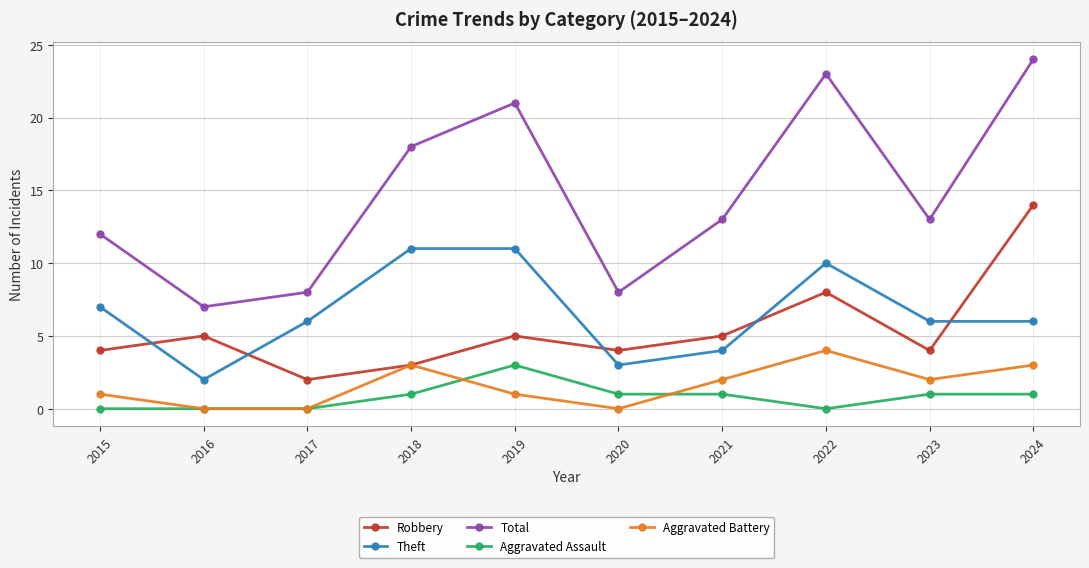

Reading left to right, list all the values displayed in this chart.

Robbery: 2015=4	2016=5	2017=2	2018=3	2019=5	2020=4	2021=5	2022=8	2023=4	2024=14
Theft: 2015=7	2016=2	2017=6	2018=11	2019=11	2020=3	2021=4	2022=10	2023=6	2024=6
Total: 2015=12	2016=7	2017=8	2018=18	2019=21	2020=8	2021=13	2022=23	2023=13	2024=24
Aggravated Assault: 2015=0	2016=0	2017=0	2018=1	2019=3	2020=1	2021=1	2022=0	2023=1	2024=1
Aggravated Battery: 2015=1	2016=0	2017=0	2018=3	2019=1	2020=0	2021=2	2022=4	2023=2	2024=3